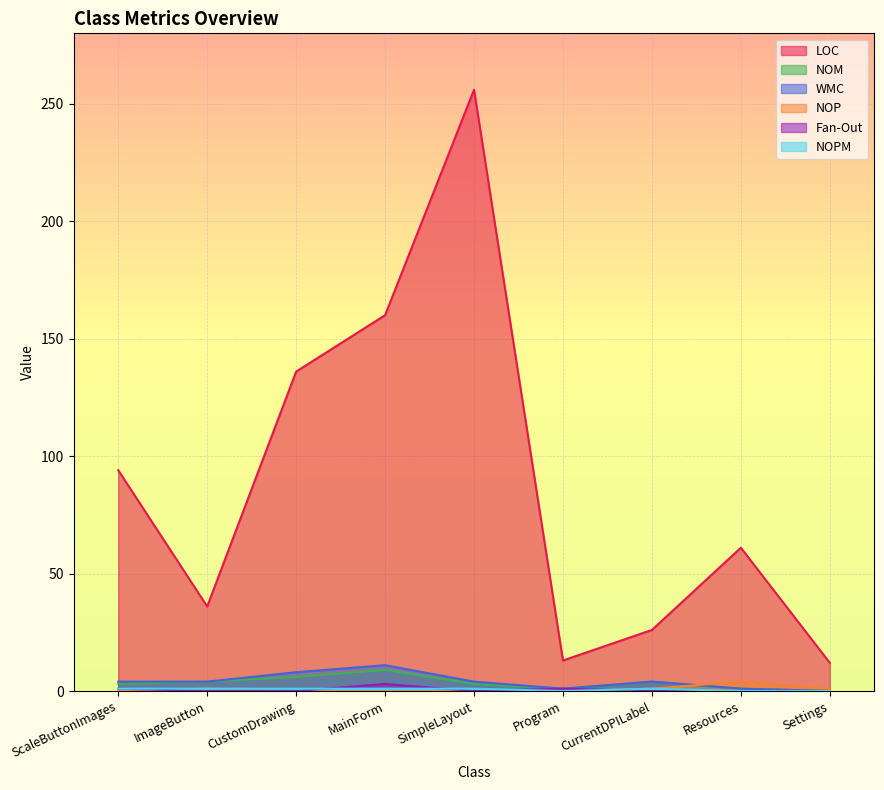

What is the label of the 7th point from the left?

CurrentDPILabel